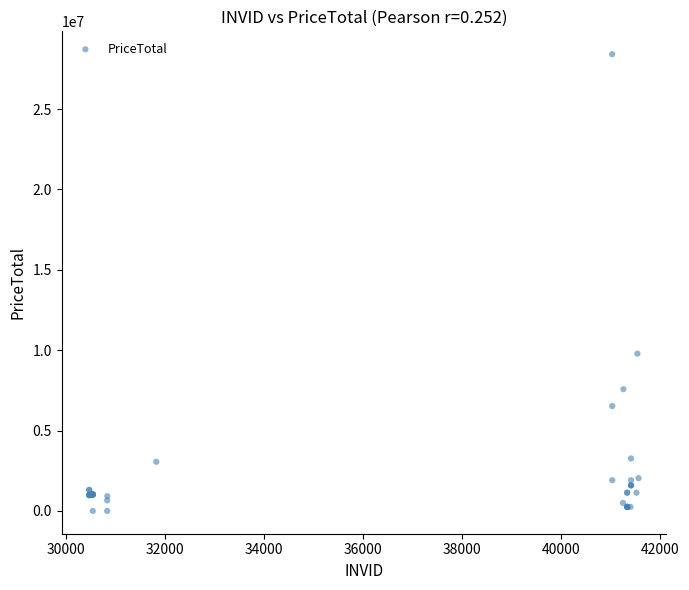

What Y value in the scatter plot is closest to 14208000?

9786000